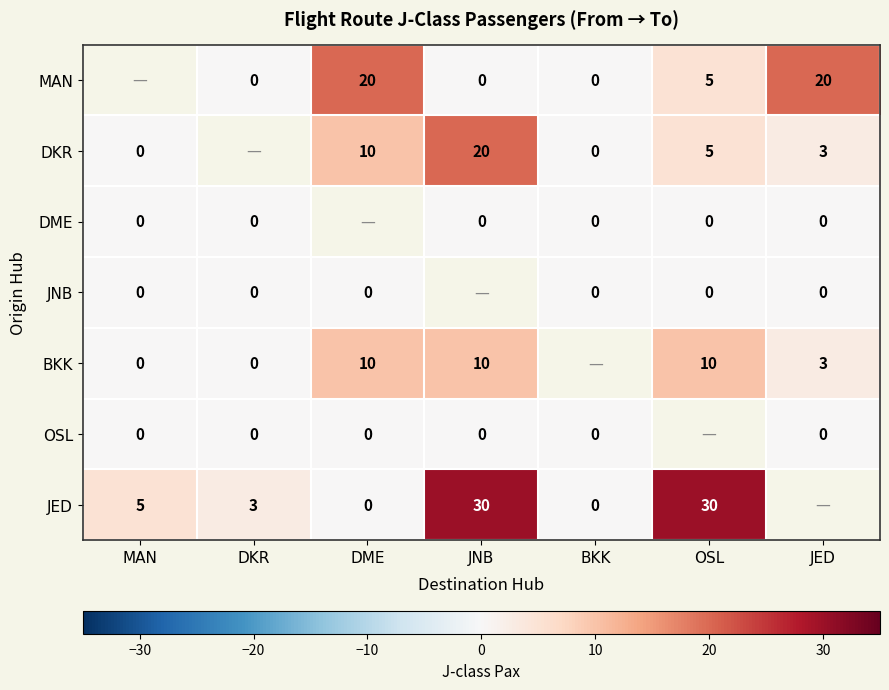

Is the value of BKK at OSL greater than the value of DME at JNB?

Yes